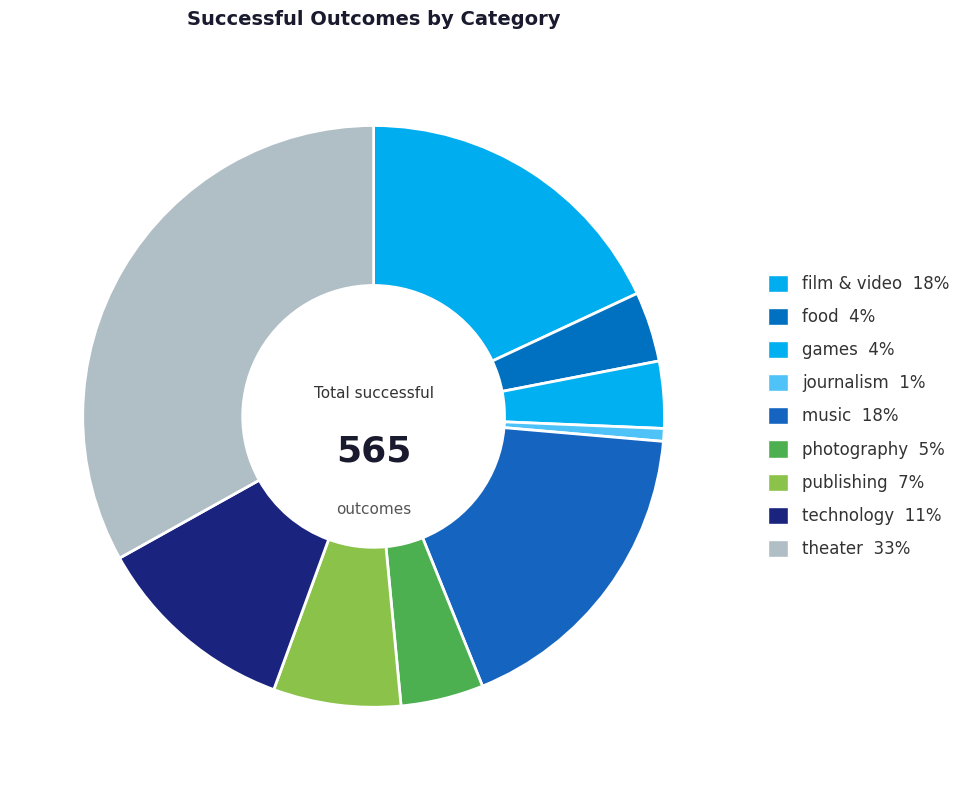

What is the smallest slice in the pie chart?

journalism